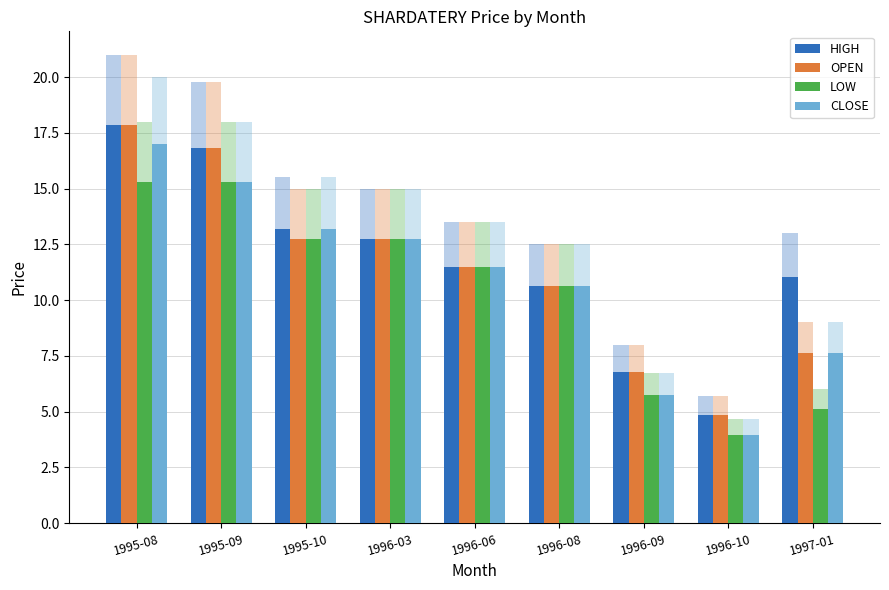

What is the smallest value displayed?

4.0